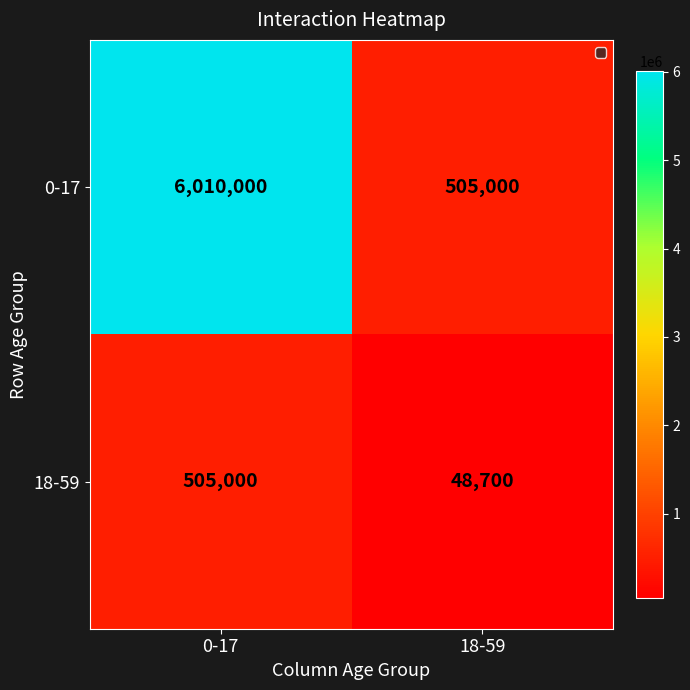

Which series has the widest spread of values?

0-17